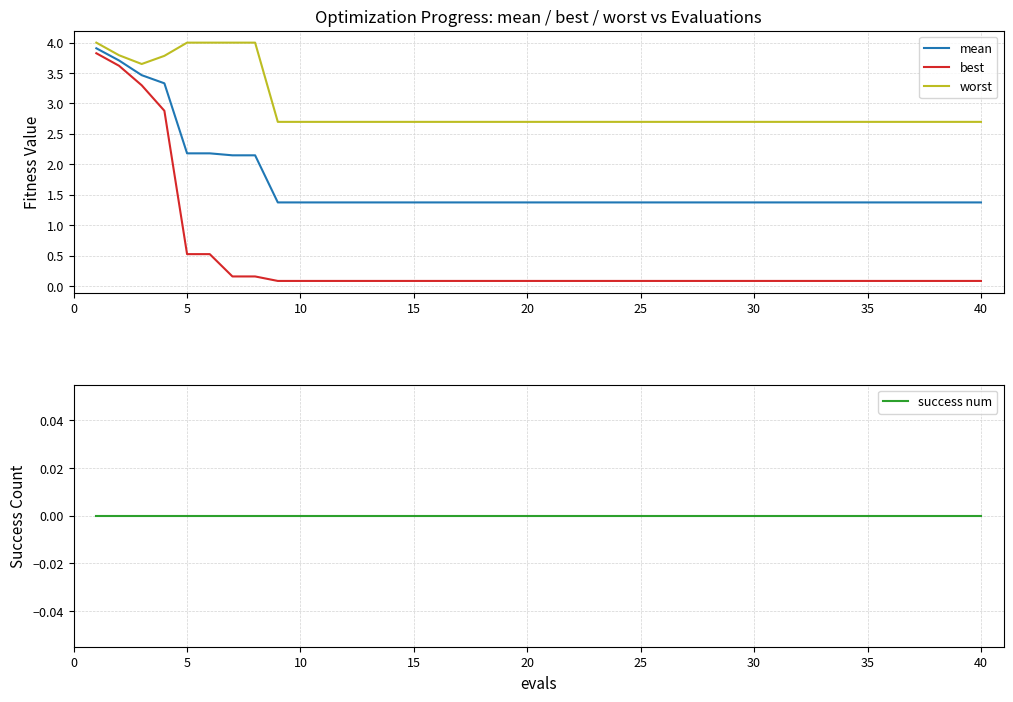

True or false: worst has more than 1 points higher than both neighbors.

False